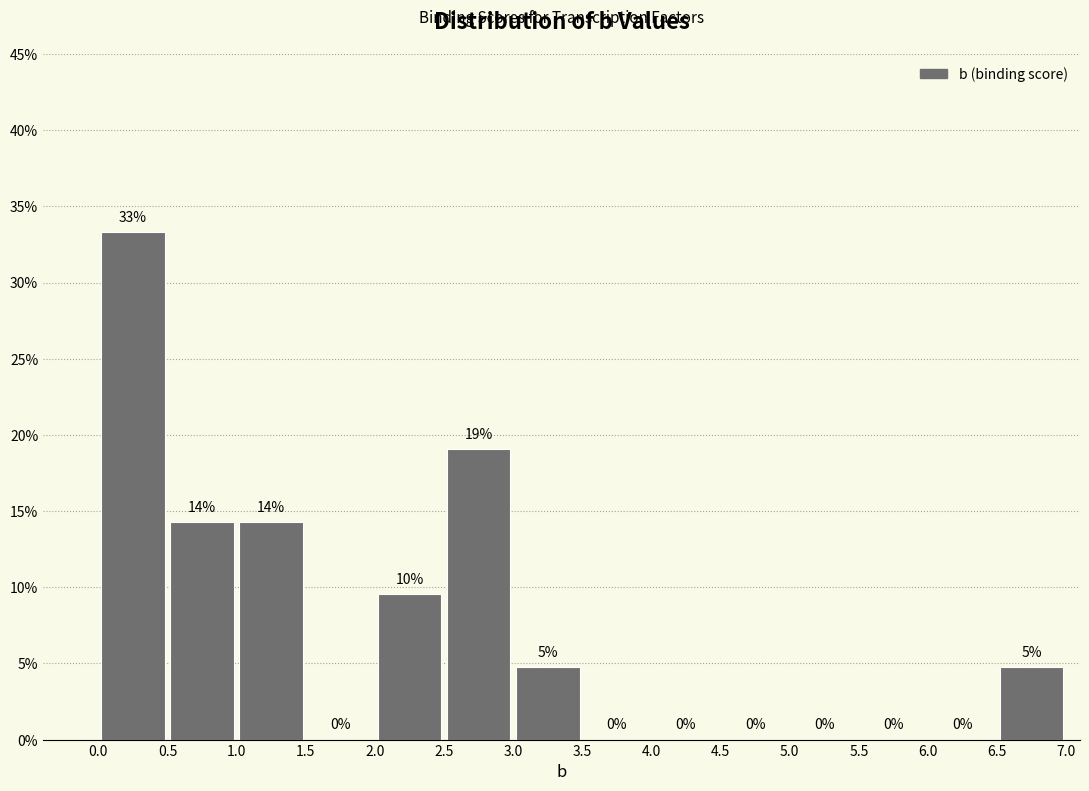

Which range on the x-axis has the tallest bar?

0.0 to 0.5